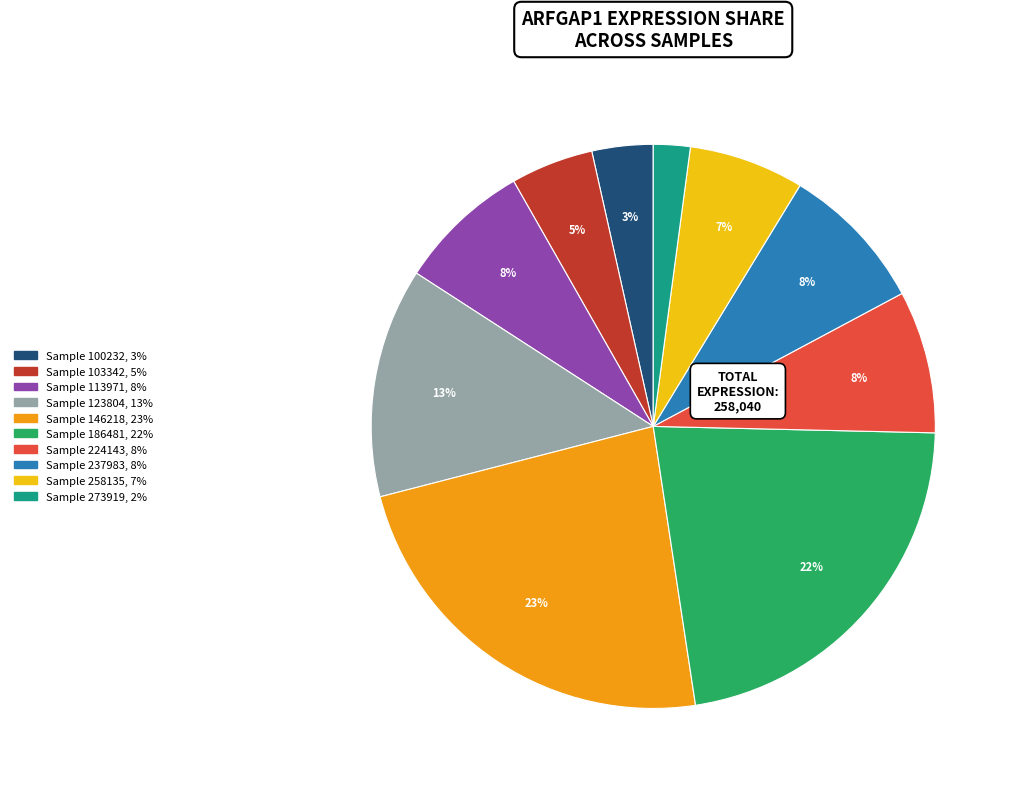

Is there a majority slice in this chart?

No